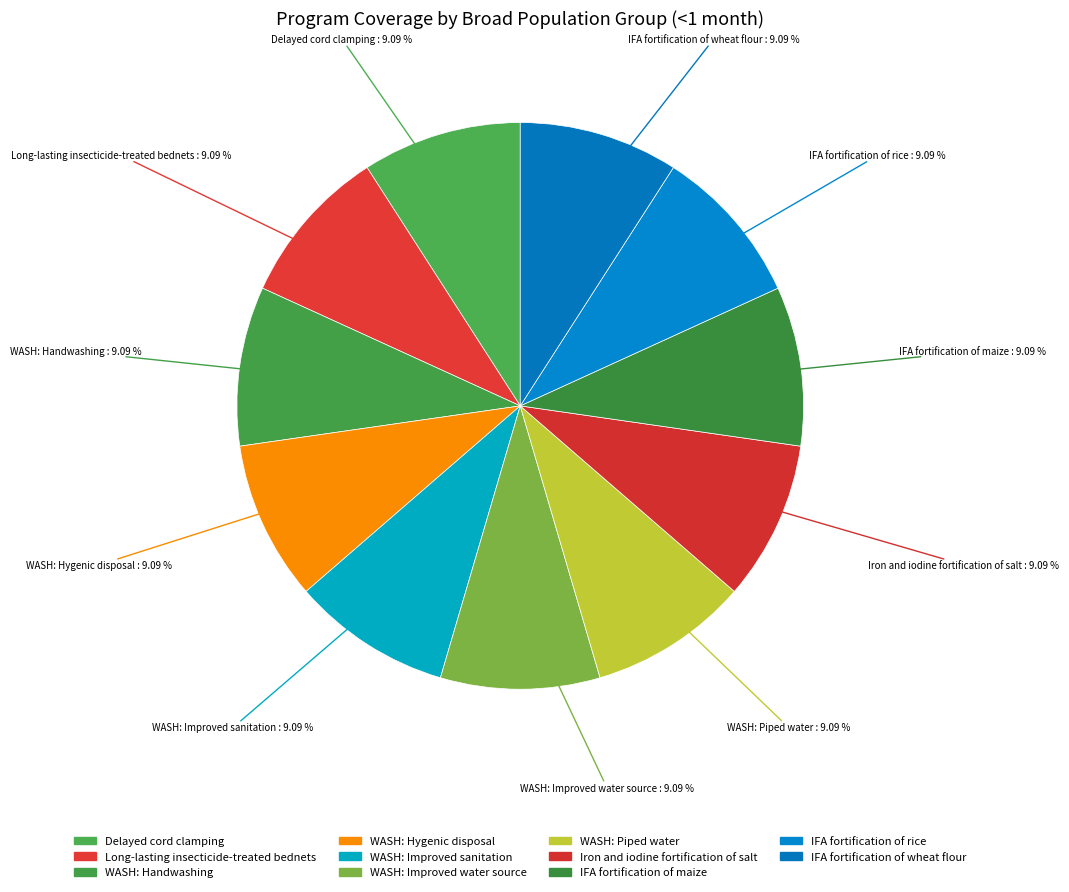

How many segments does this pie chart have?

11